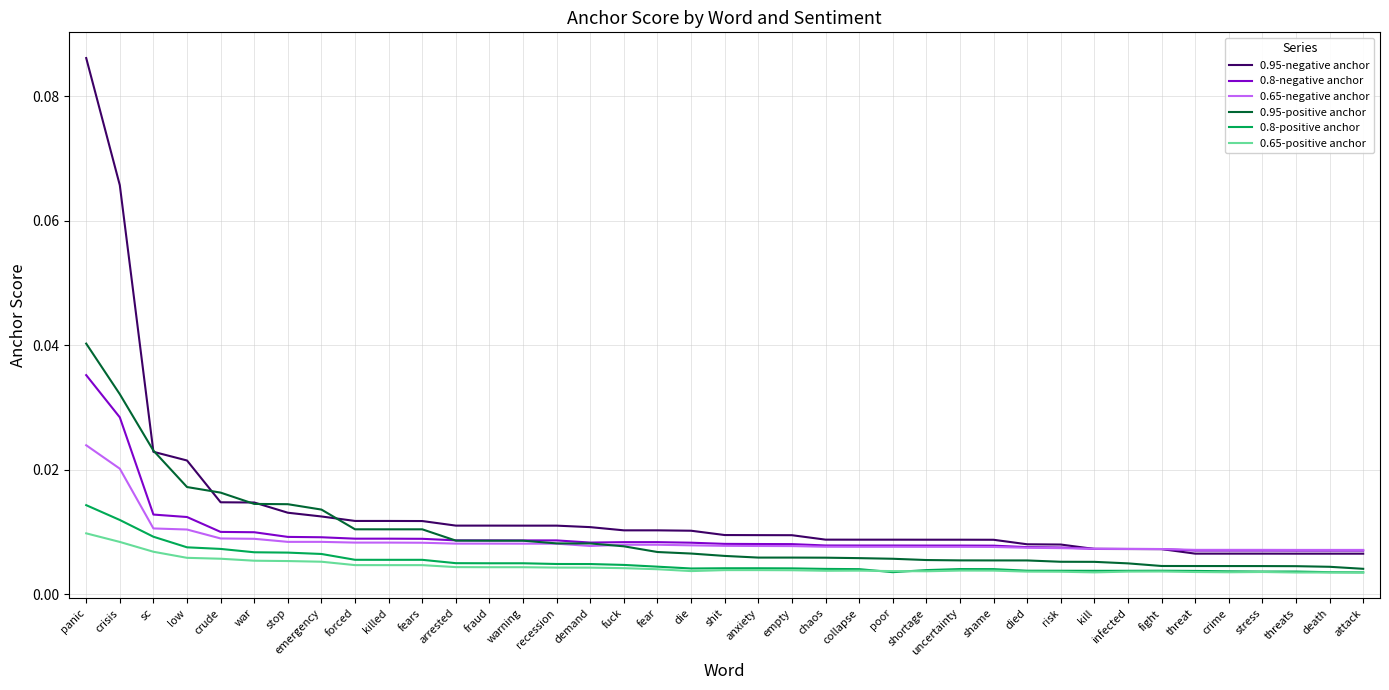

What position from the right is crime?

5